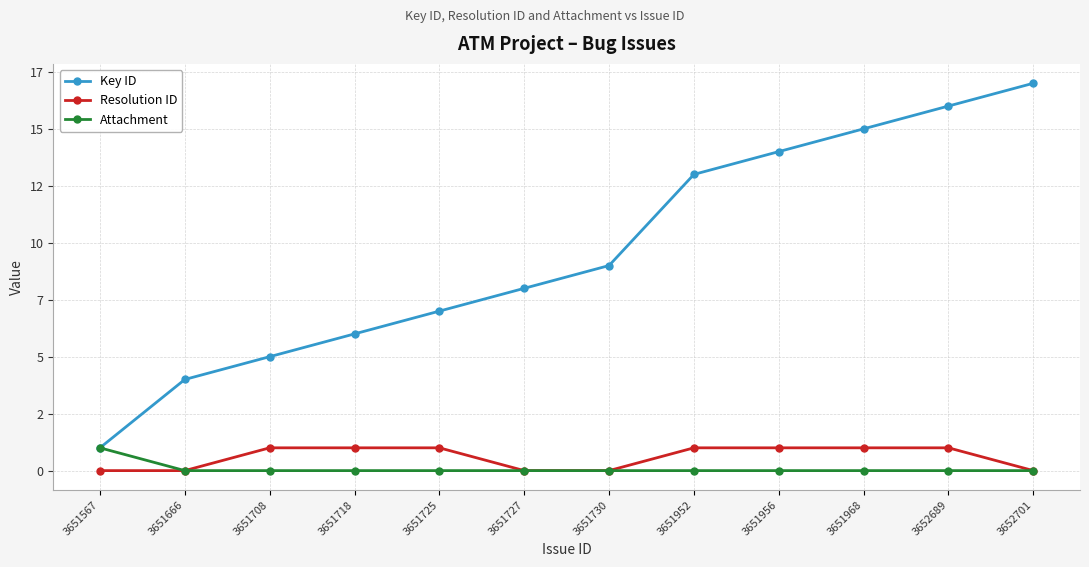

What are all the series names shown in the legend?

Key ID, Resolution ID, Attachment